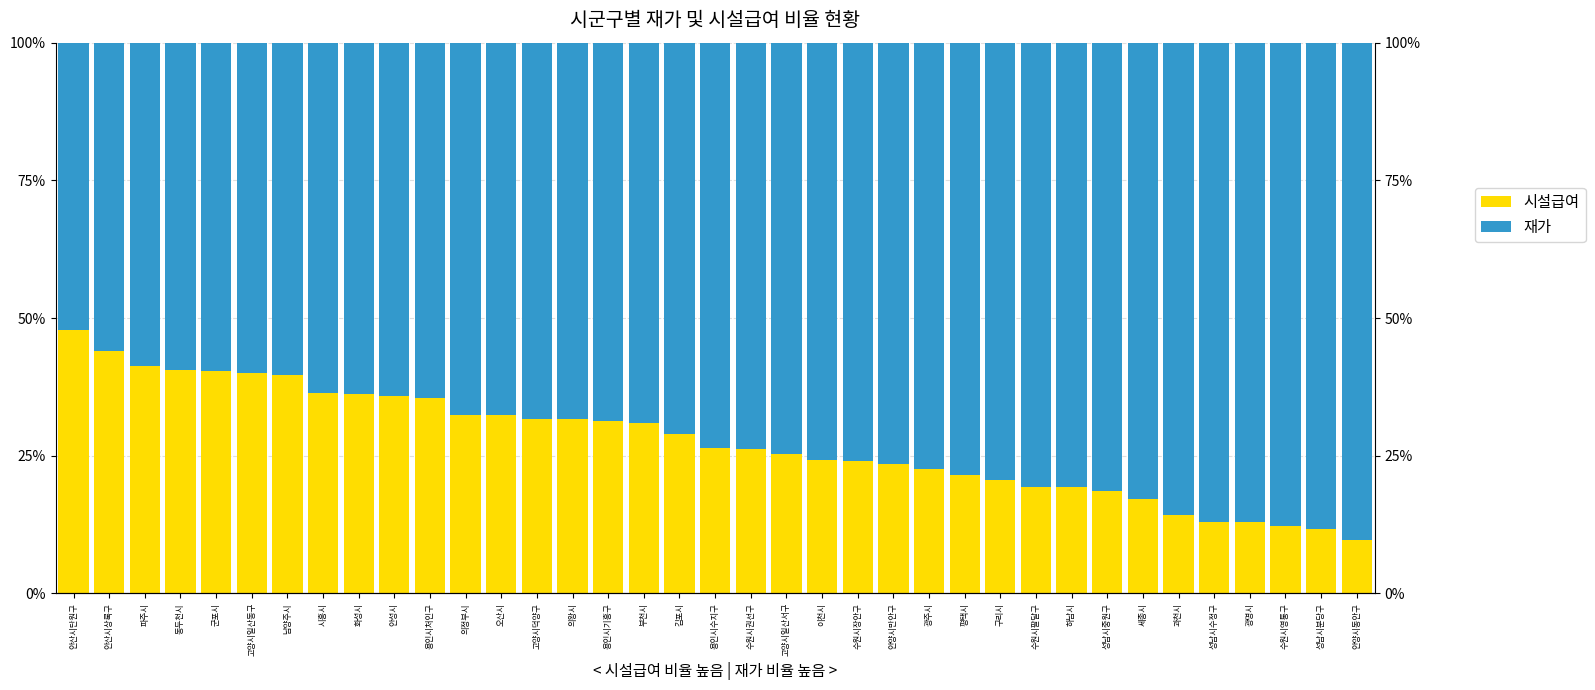

Reading left to right, extract all data points from this chart.

시설급여: 안산시단원구=47.9	안산시상록구=44.0	파주시=41.3	동두천시=40.6	군포시=40.3	고양시일산동구=40.1	남양주시=39.7	시흥시=36.3	화성시=36.1	안성시=35.9	용인시처인구=35.5	의정부시=32.4	오산시=32.3	고양시덕양구=31.6	의왕시=31.6	용인시기흥구=31.4	부천시=30.9	김포시=28.9	용인시수지구=26.4	수원시권선구=26.2	고양시일산서구=25.3	이천시=24.2	수원시장안구=24.0	안양시만안구=23.5	광주시=22.5	평택시=21.4	구리시=20.6	수원시팔달구=19.3	하남시=19.2	성남시중원구=18.5	세종시=17.0	과천시=14.3	성남시수정구=12.9	광명시=12.9	수원시영통구=12.3	성남시분당구=11.6	안양시동안구=9.6
재가: 안산시단원구=52.1	안산시상록구=56.0	파주시=58.7	동두천시=59.4	군포시=59.7	고양시일산동구=59.9	남양주시=60.3	시흥시=63.7	화성시=63.9	안성시=64.1	용인시처인구=64.5	의정부시=67.6	오산시=67.7	고양시덕양구=68.4	의왕시=68.4	용인시기흥구=68.6	부천시=69.1	김포시=71.1	용인시수지구=73.6	수원시권선구=73.8	고양시일산서구=74.7	이천시=75.8	수원시장안구=76.0	안양시만안구=76.5	광주시=77.5	평택시=78.6	구리시=79.4	수원시팔달구=80.7	하남시=80.8	성남시중원구=81.5	세종시=83.0	과천시=85.7	성남시수정구=87.1	광명시=87.1	수원시영통구=87.7	성남시분당구=88.4	안양시동안구=90.4